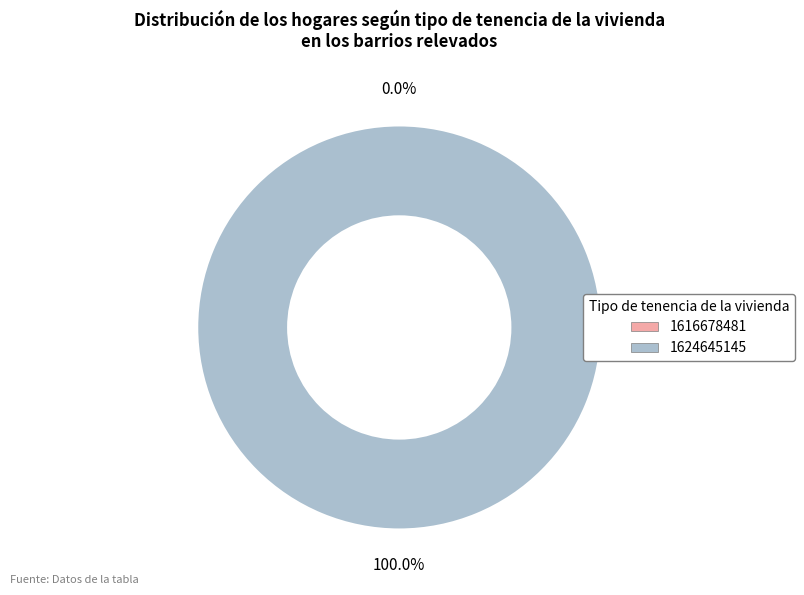

Is 1624645145 the majority of the pie?

Yes